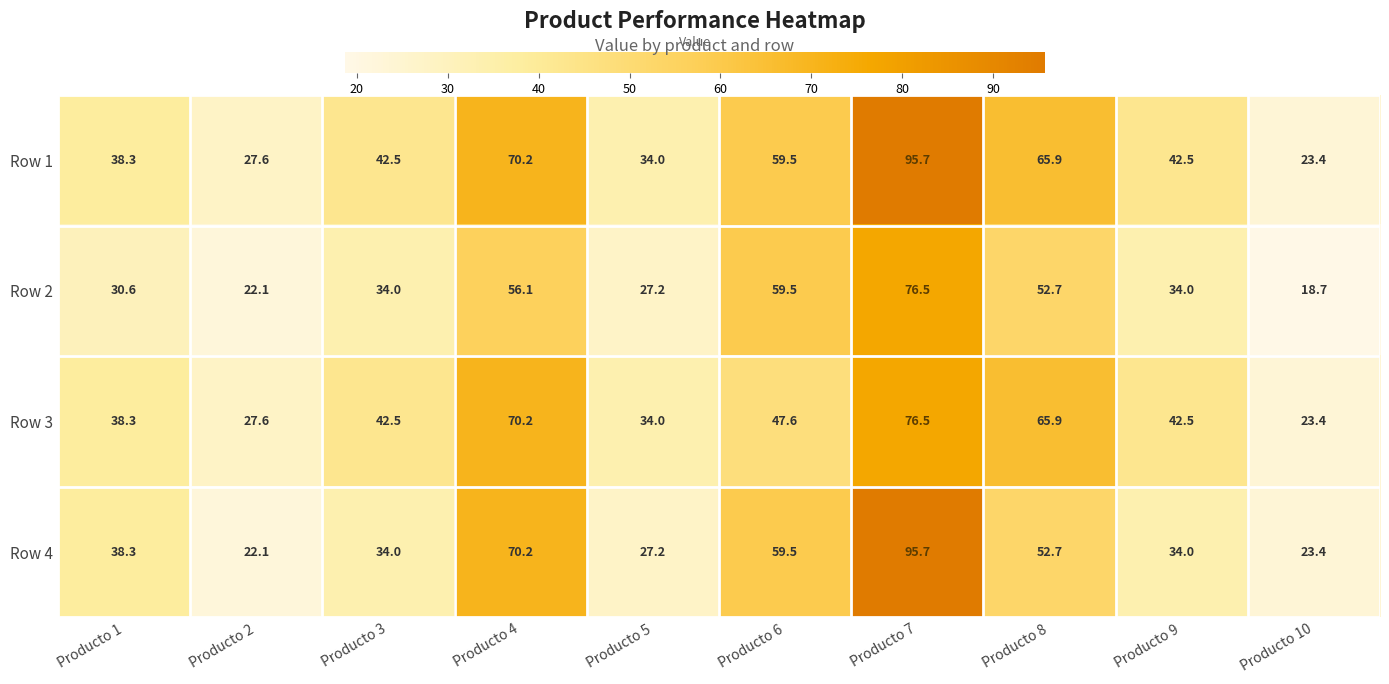

At which category is the sum across all series the highest?

Producto 7